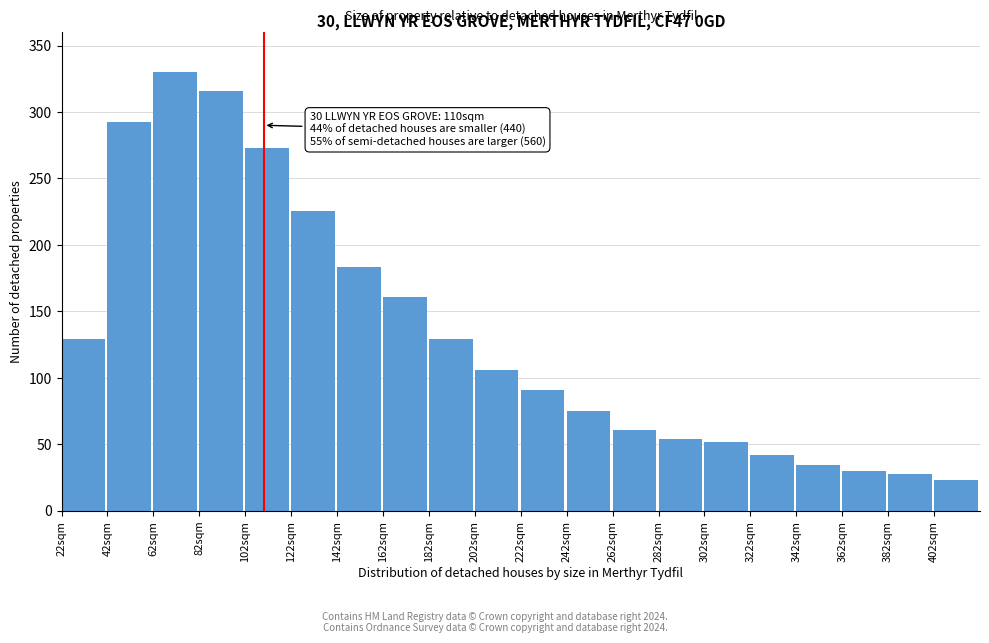

At which label is the value closest to 176?

142sqm